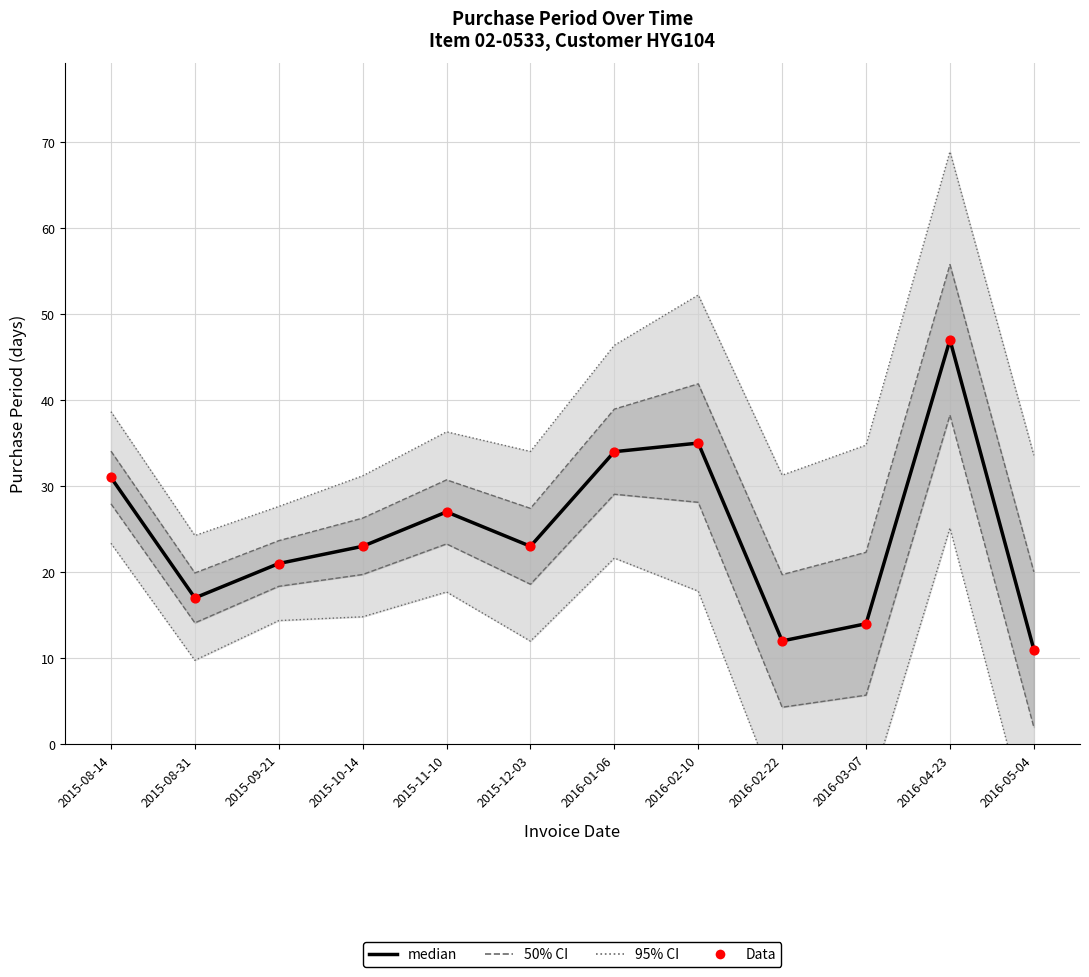

What are all the series names shown in the legend?

95% CI, 50% CI, median, Data